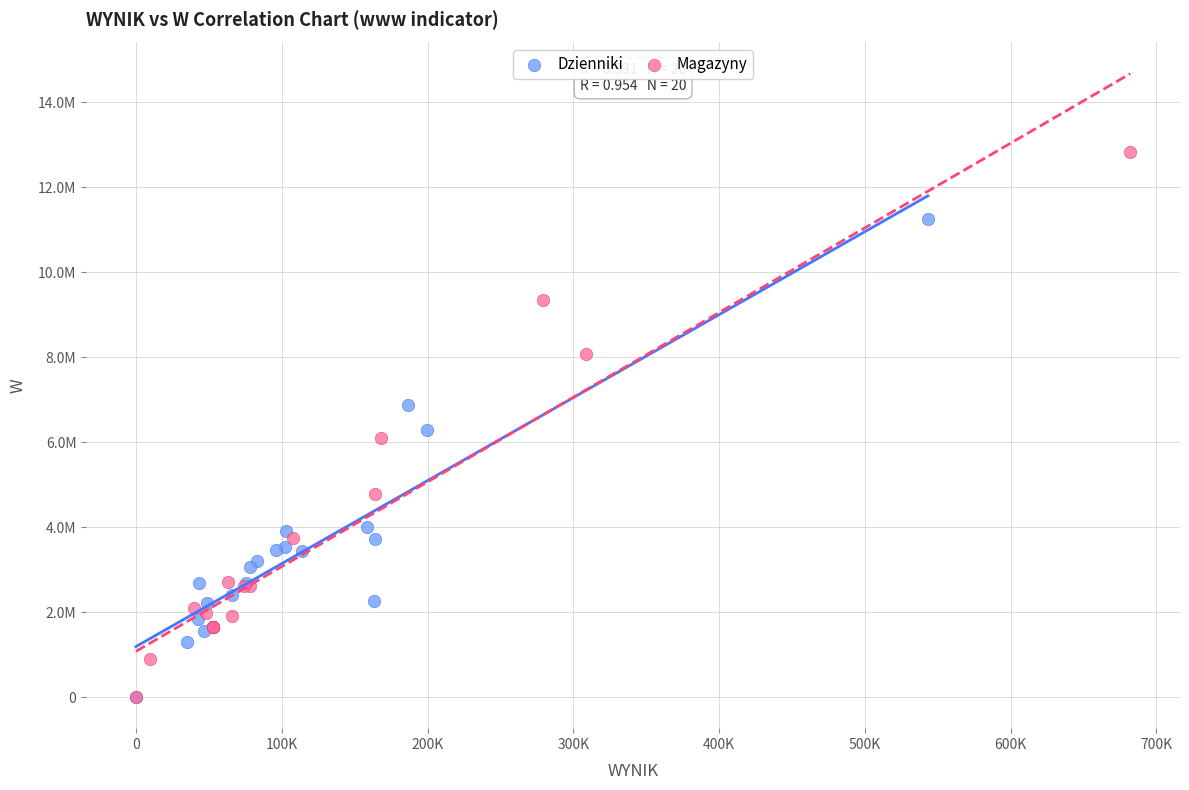

What are all the series names shown in the legend?

Dzienniki, Magazyny